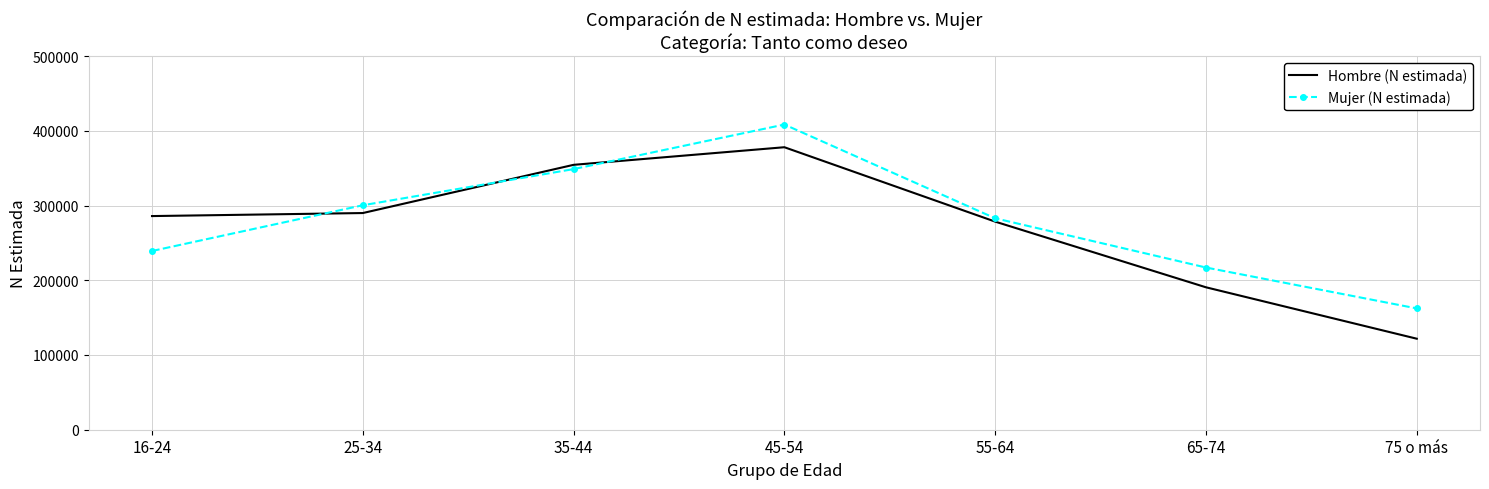

Reading left to right, list all the values displayed in this chart.

Hombre (N estimada): 285900	289953	354467	378023	278457	190590	121790
Mujer (N estimada): 239162	300365	348753	408394	282921	217049	162327